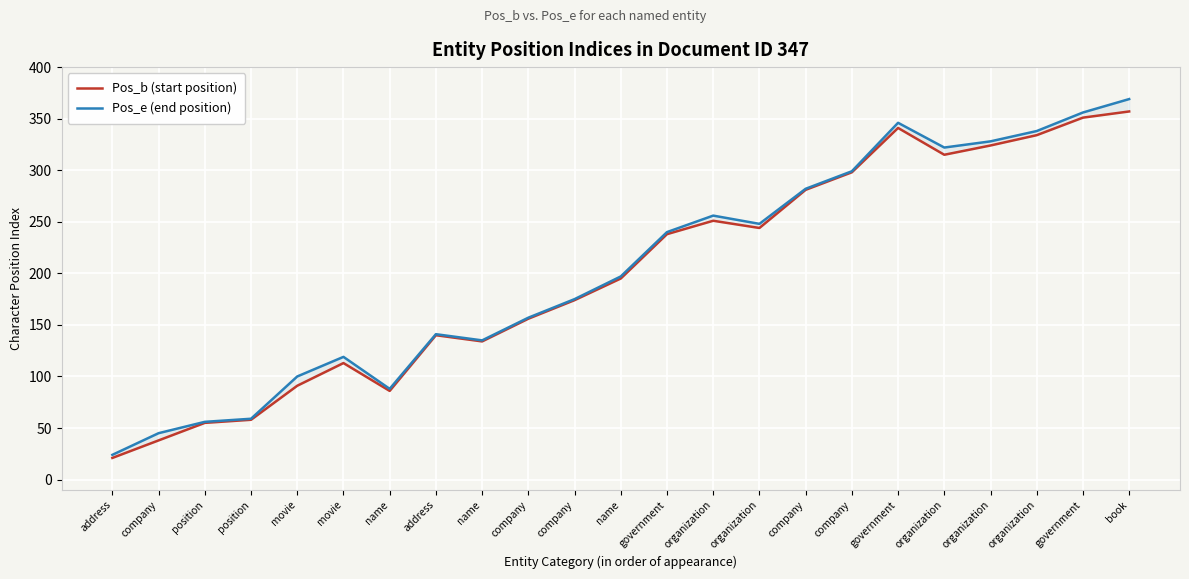

What are all the series names shown in the legend?

Pos_b (start position), Pos_e (end position)